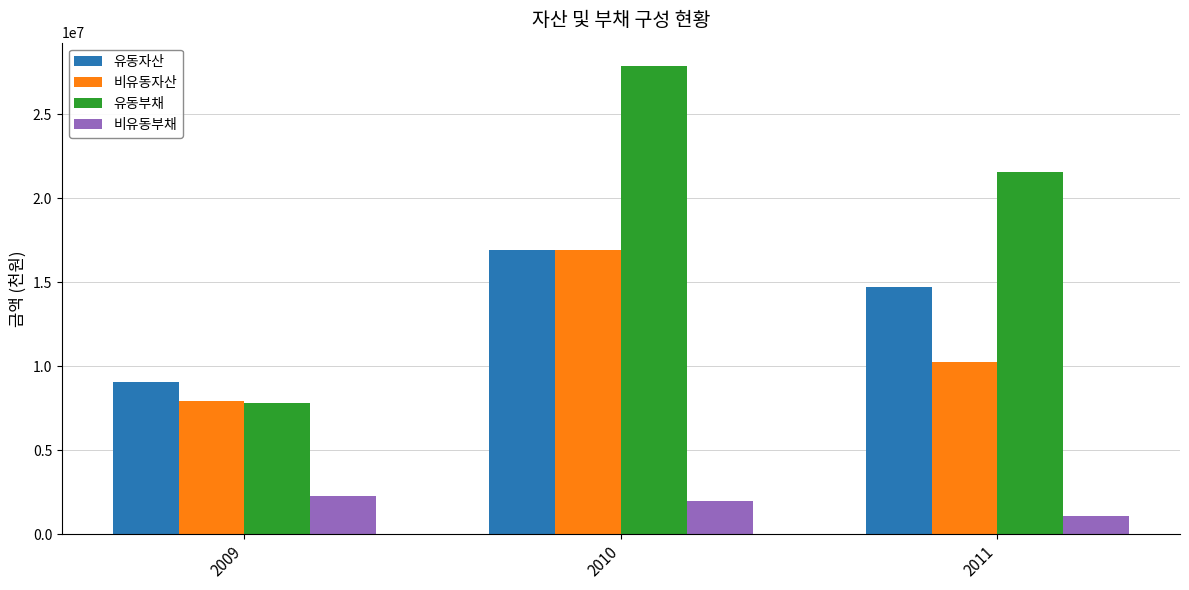

The value of 비유동부채 at 2009 is 3186785. True or false?

False